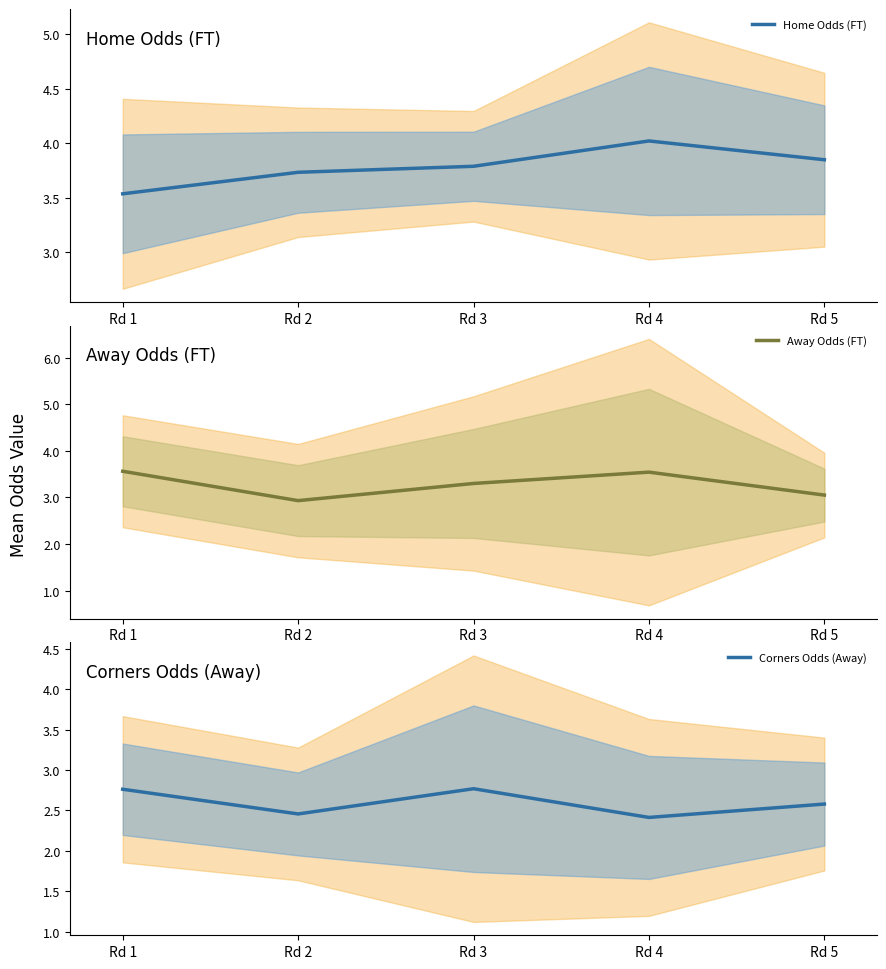

How many lines are shown in the chart?

3